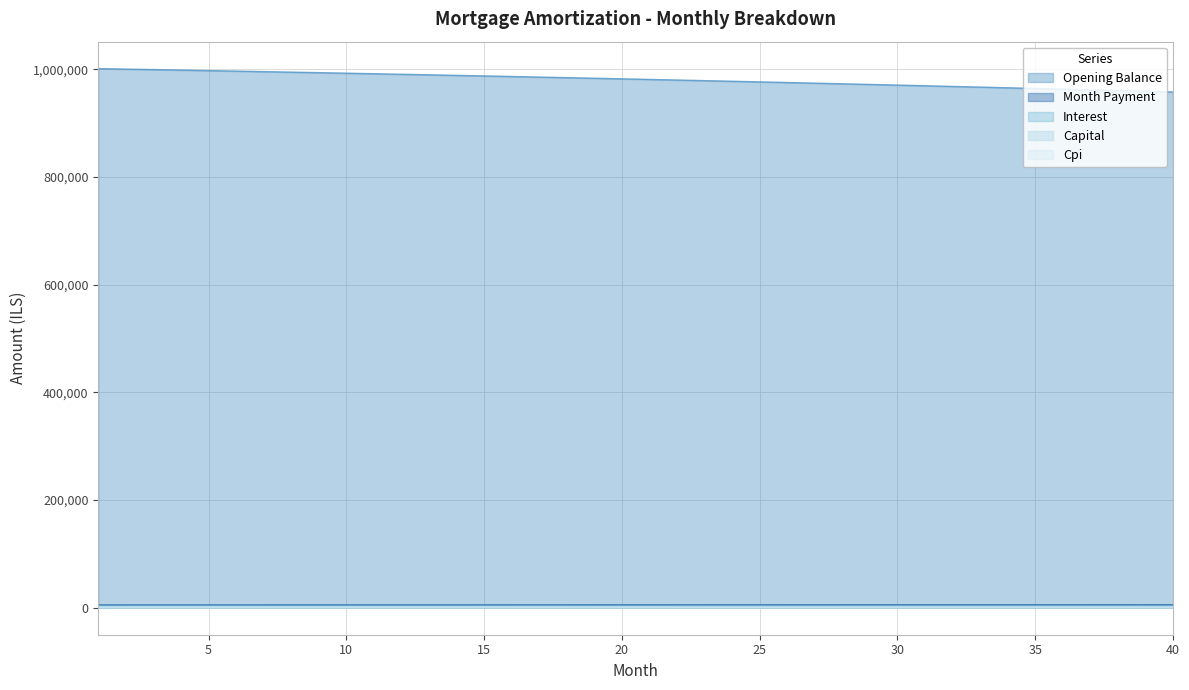

True or false: cpi and month_payment intersect in this chart.

False